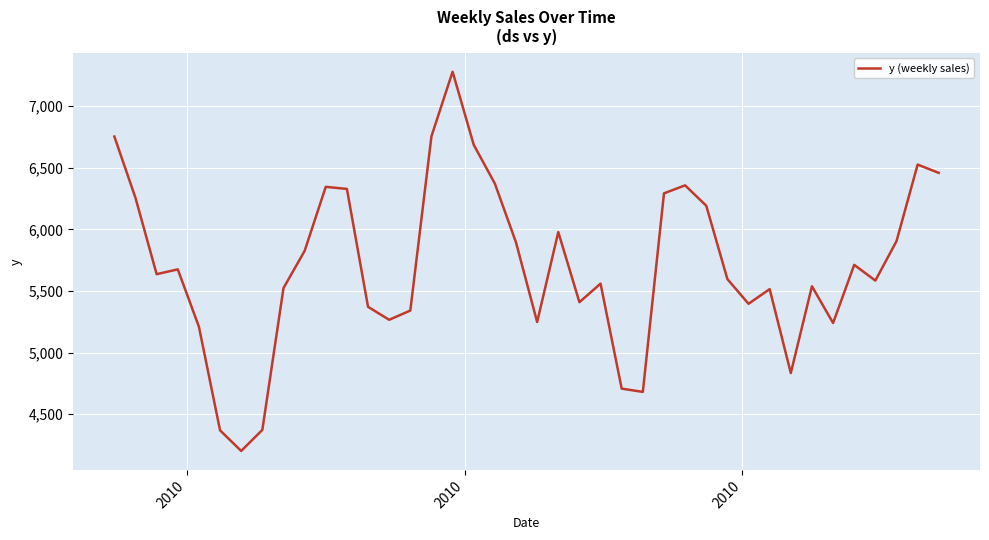

What is the minimum value shown in the chart?

4201.5